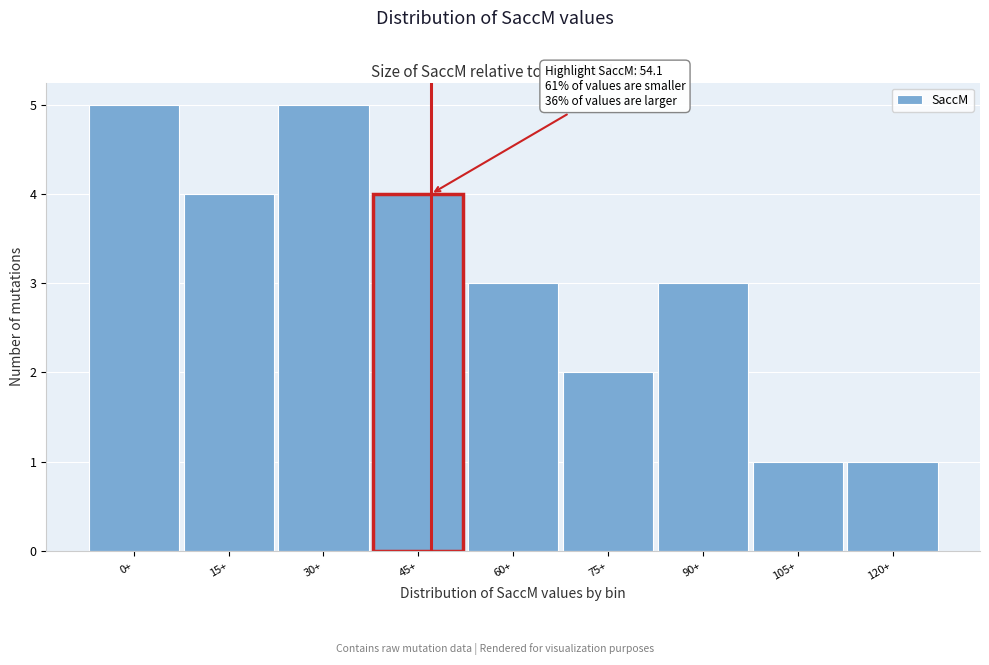

Reading left to right, extract all data points from this chart.

5	4	5	4	3	2	3	1	1